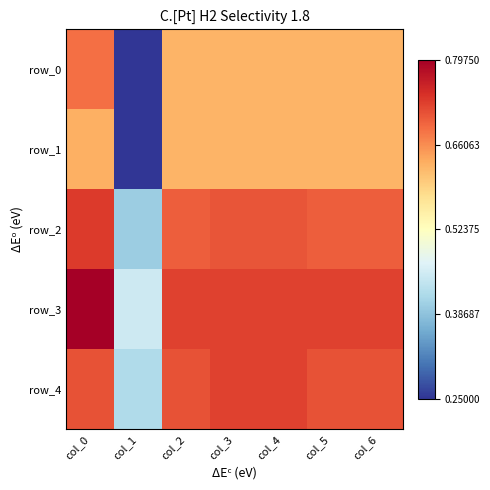

Between col_1 and col_2, which series saw the biggest shift?

row_0